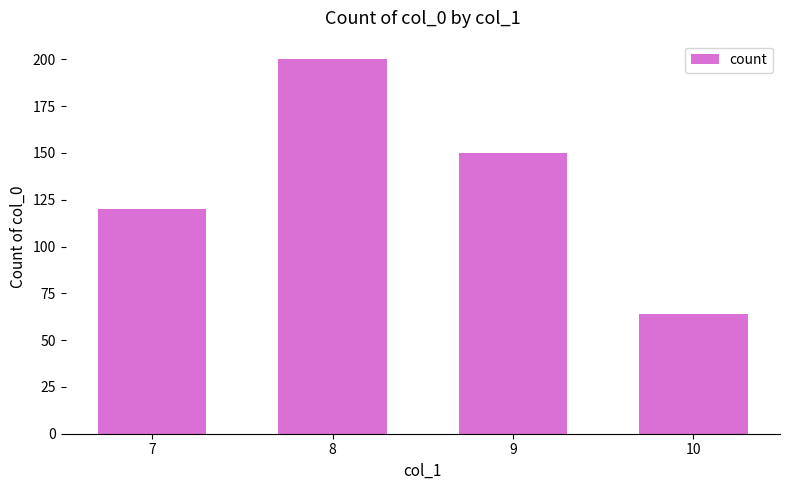

What is the sum of the values at 9 and 7?

270